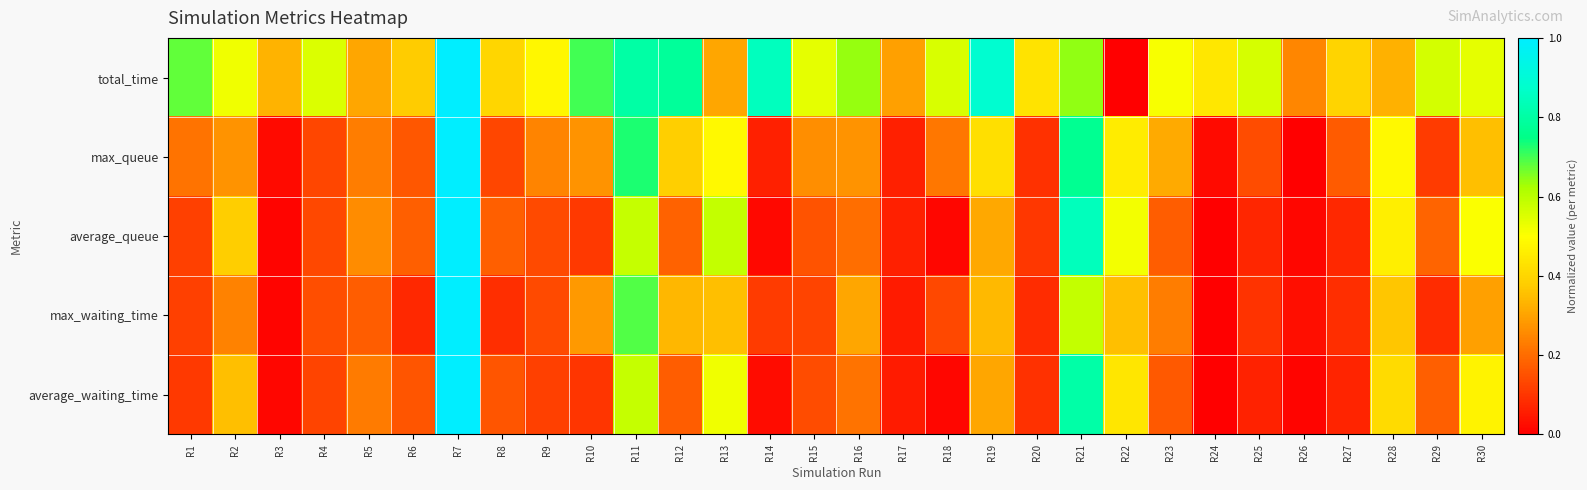

Which series has the largest total across all categories?

total_time